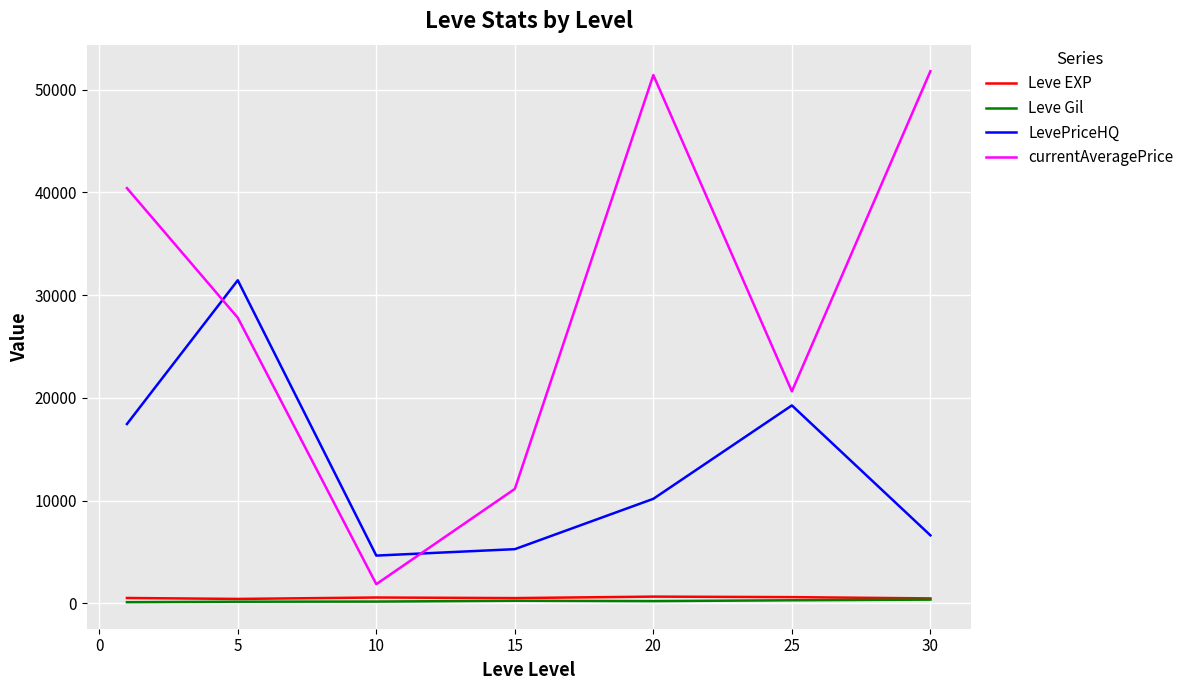

Does the chart display data point markers on the line(s)?

No